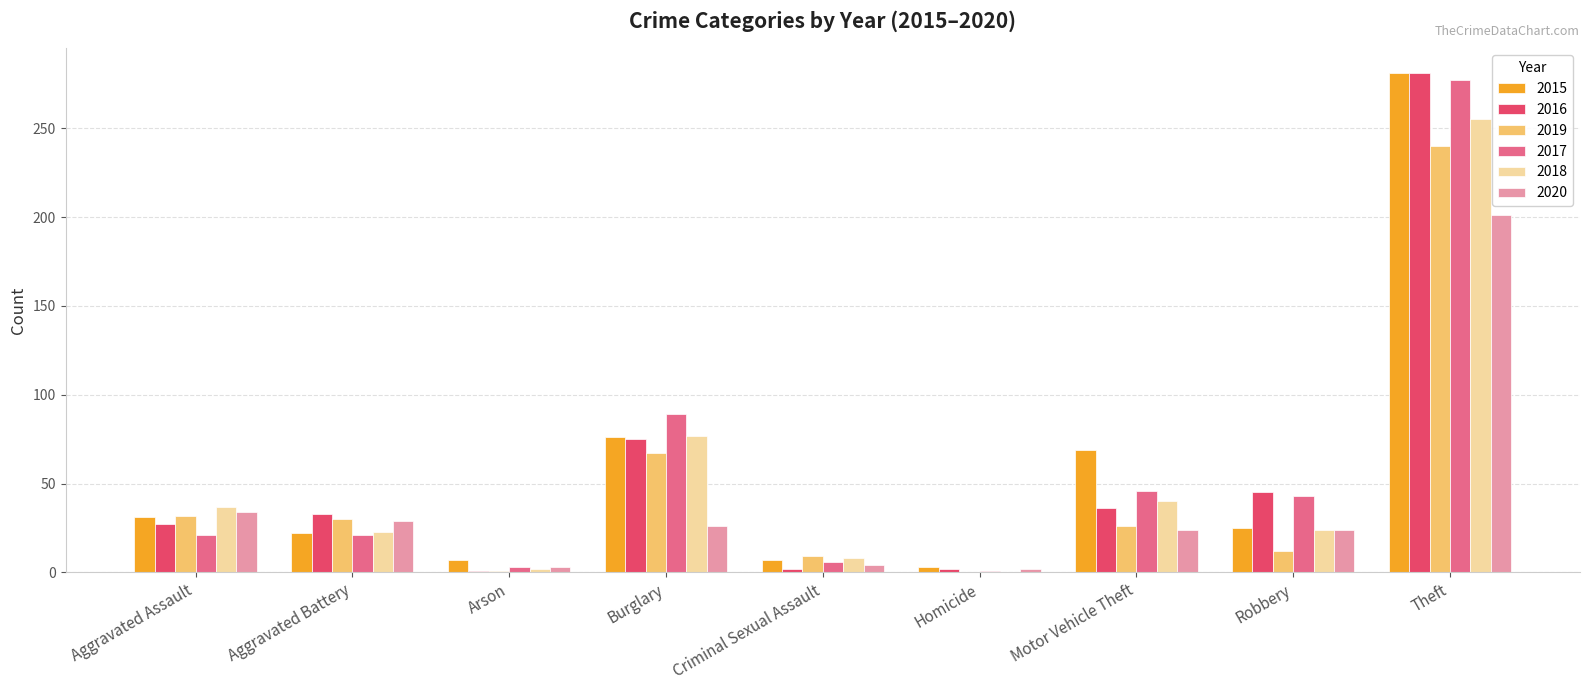

What is the highest value of the 2020 series?

201